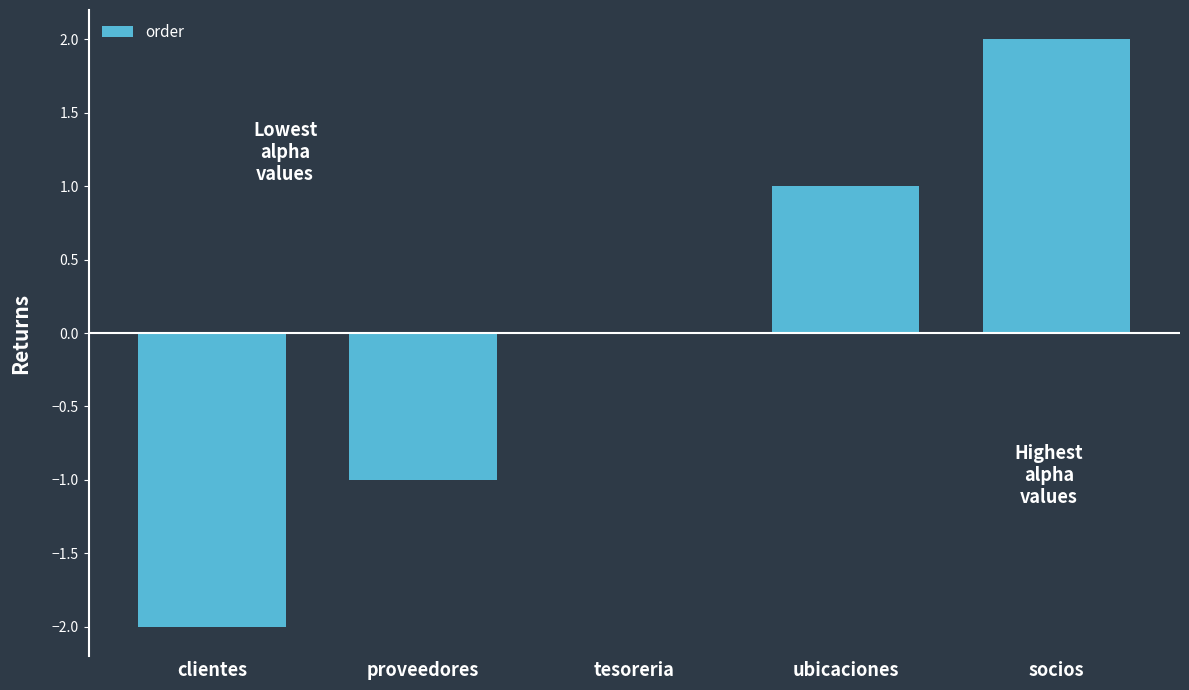

Are the bars horizontal?

No